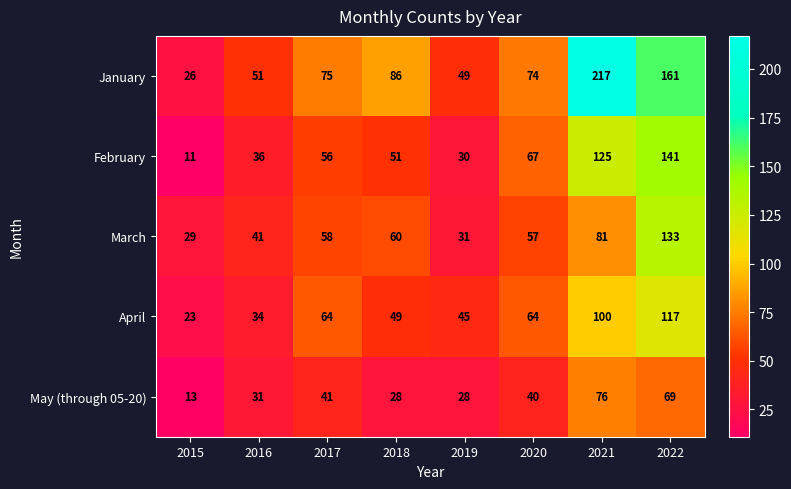

The February series shows 51 at 2018. True or false?

True